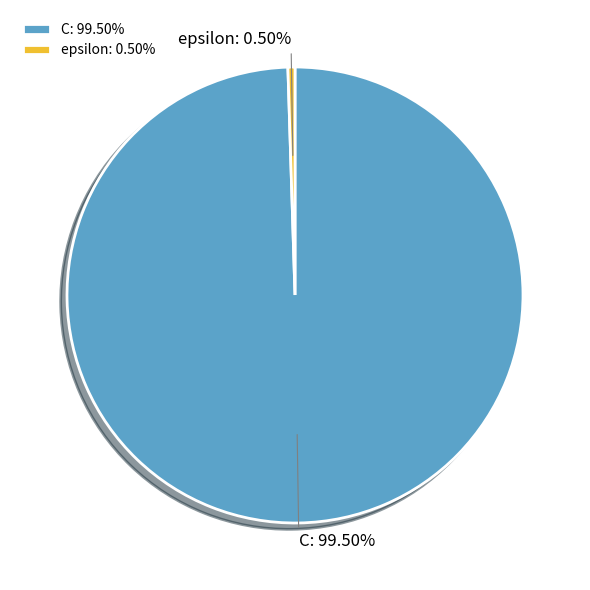

To the nearest percent, what is the difference between the largest and smallest slice percentages?

99%